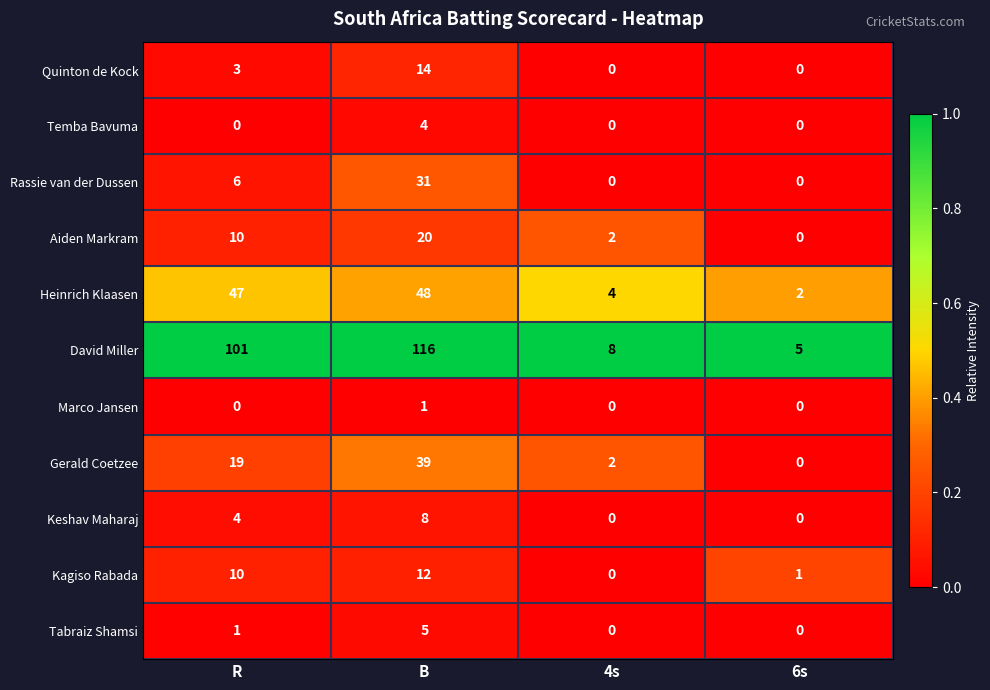

What is the greatest value displayed?

116